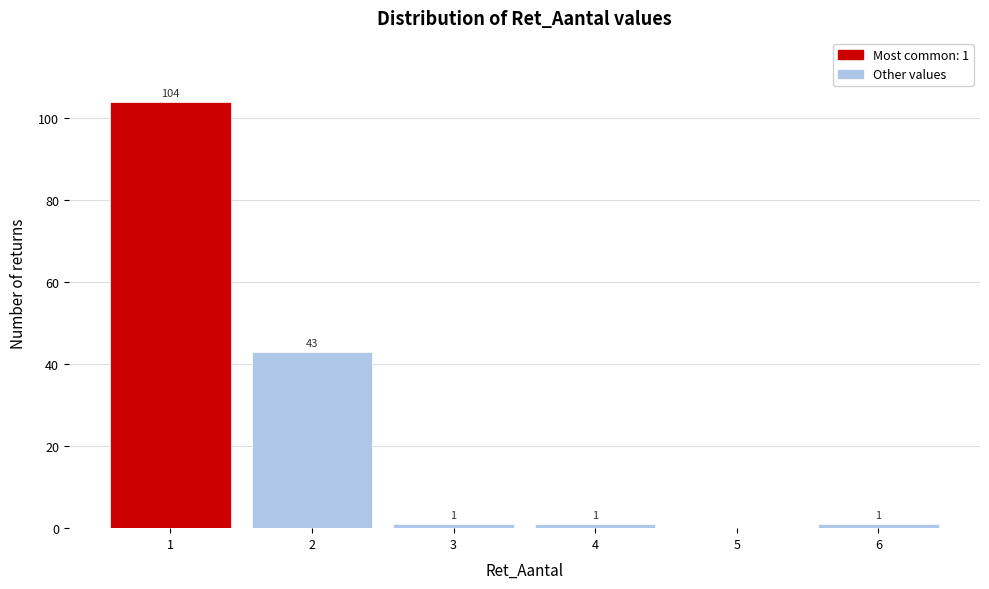

Which range on the x-axis has the tallest bar?

0.5 to 1.5